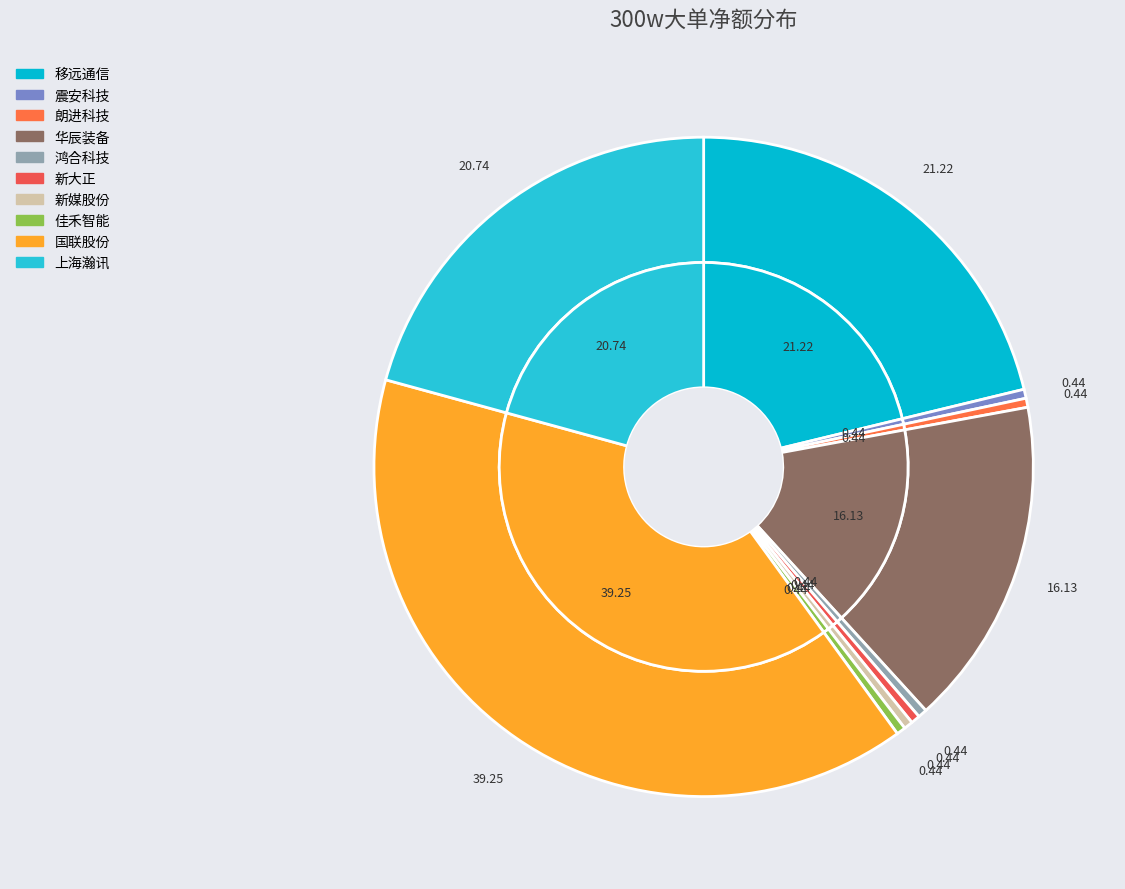

True or false: 震安科技 accounts for 1% of the total.

False